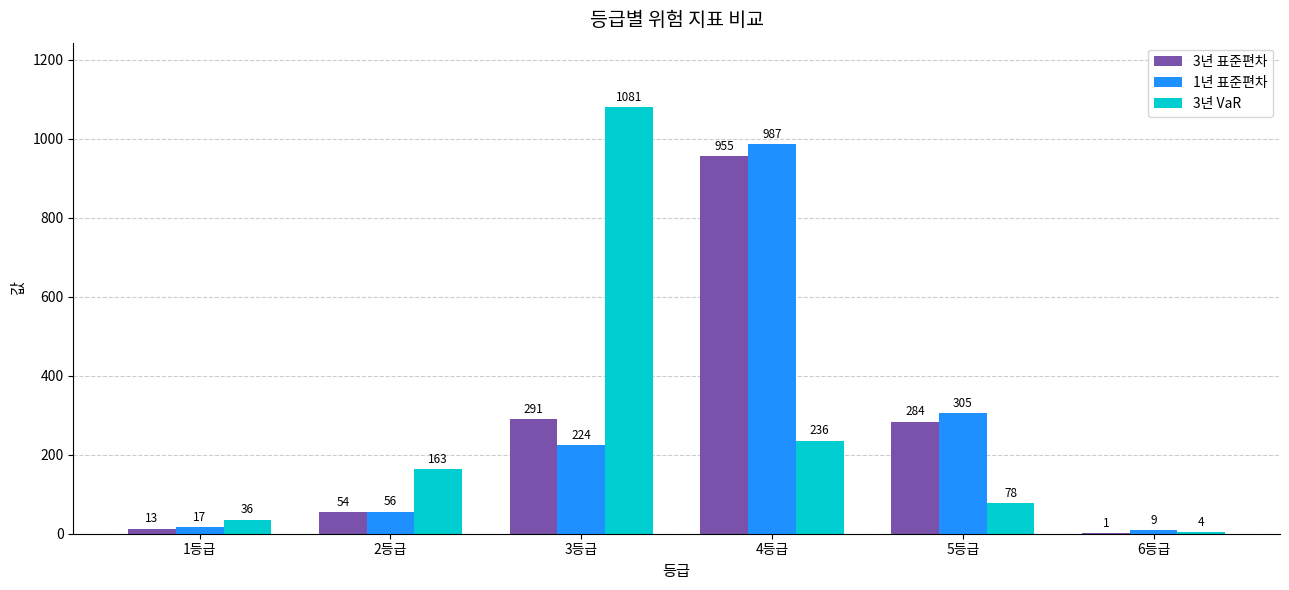

What is the approximate value of 3년 표준편차 at 2등급, to the nearest 10?

50